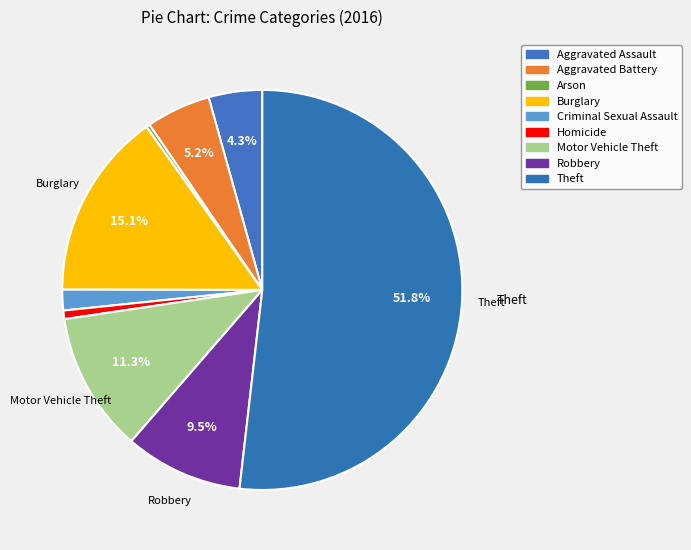

How many segments does this pie chart have?

9